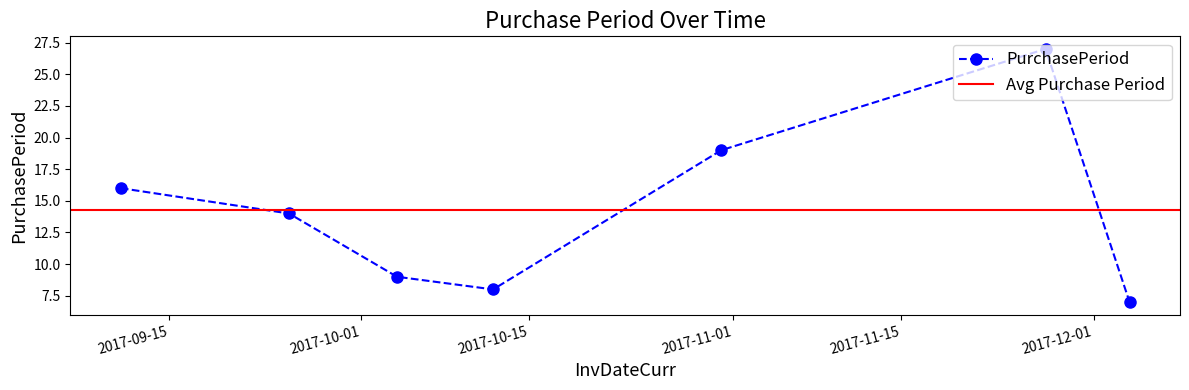

How many points are lower than both their immediate neighbors (excluding endpoints)?

1